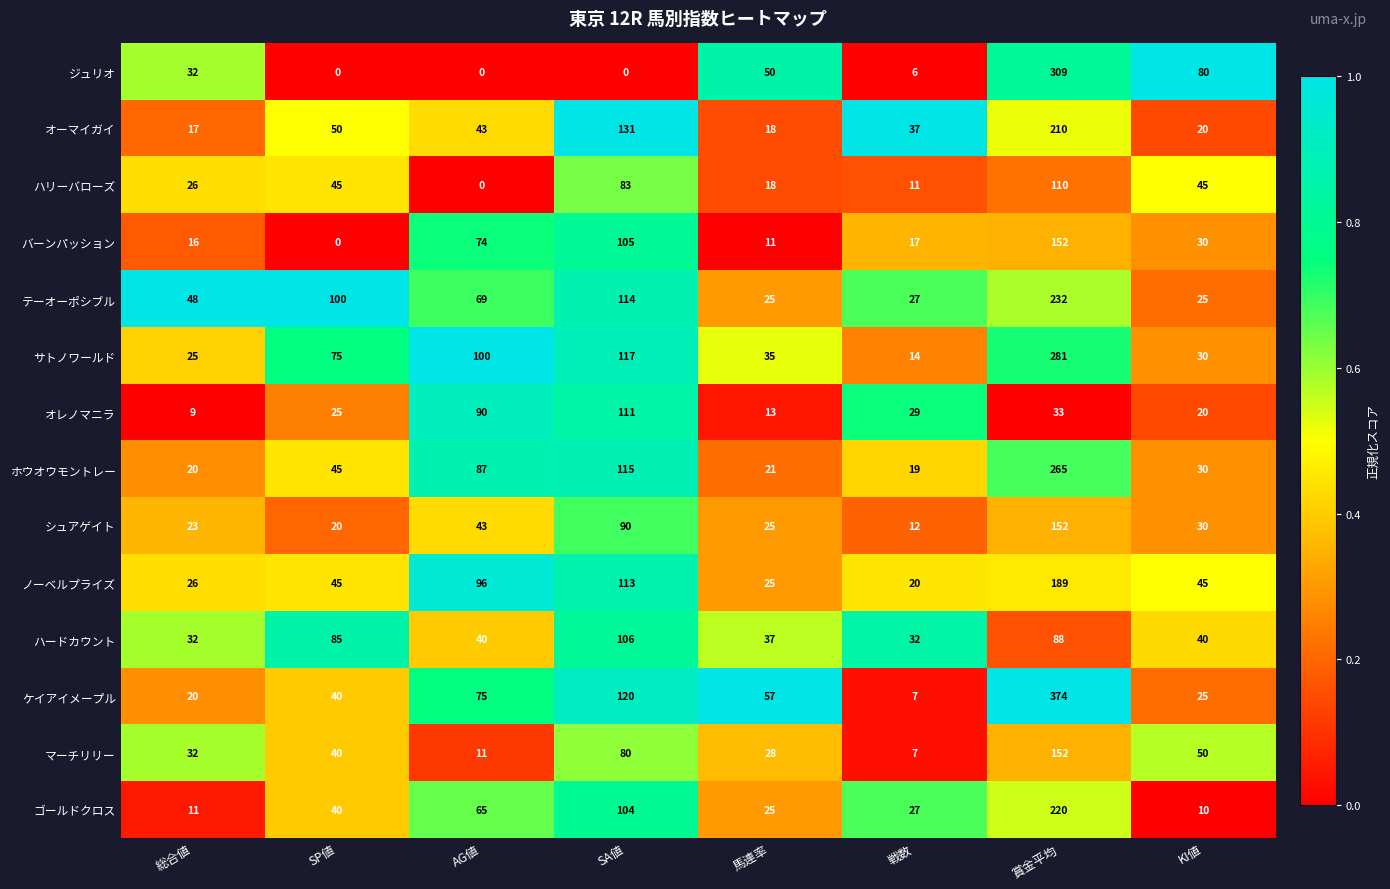

At which label does オーマイガイ reach its peak?

賞金平均